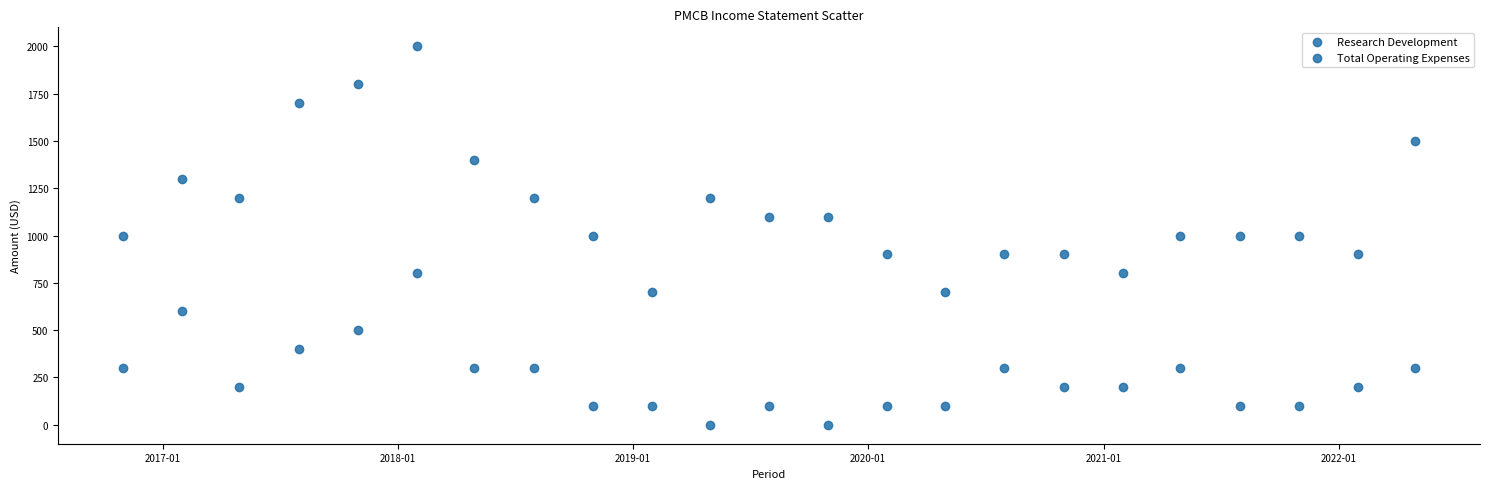

How many data points are displayed?

46